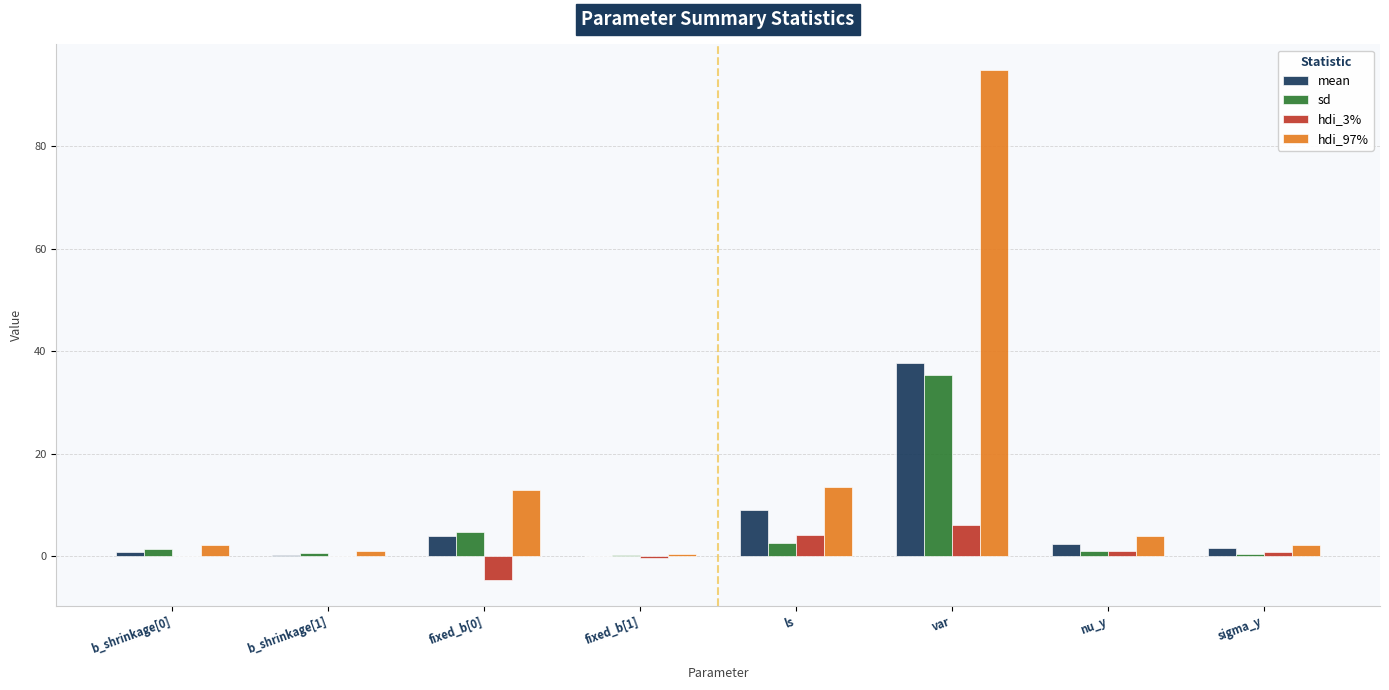

At which category is the sum across all series the highest?

var